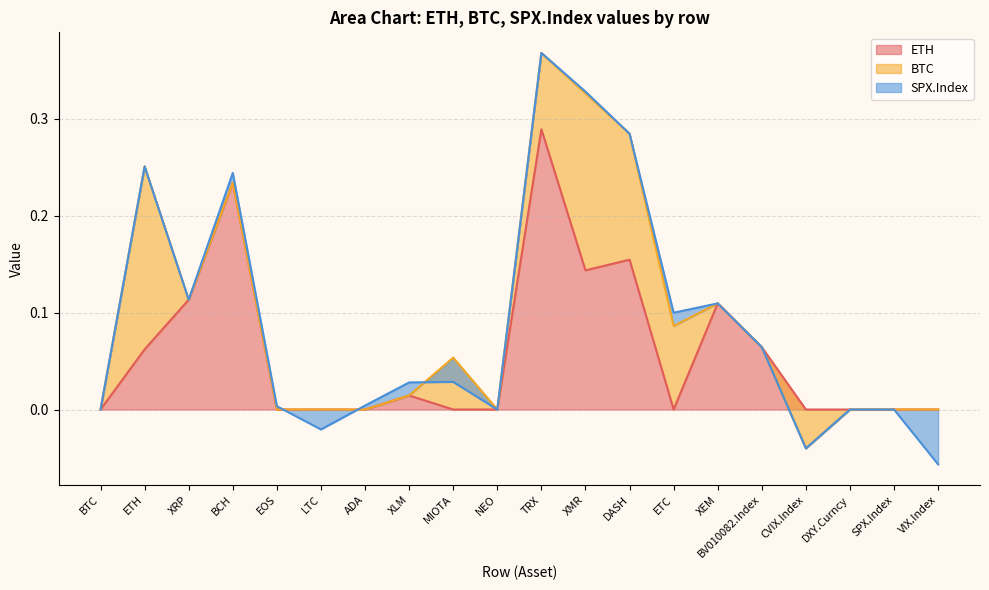

What is the difference between the maximum and minimum values in the ETH series?

0.3